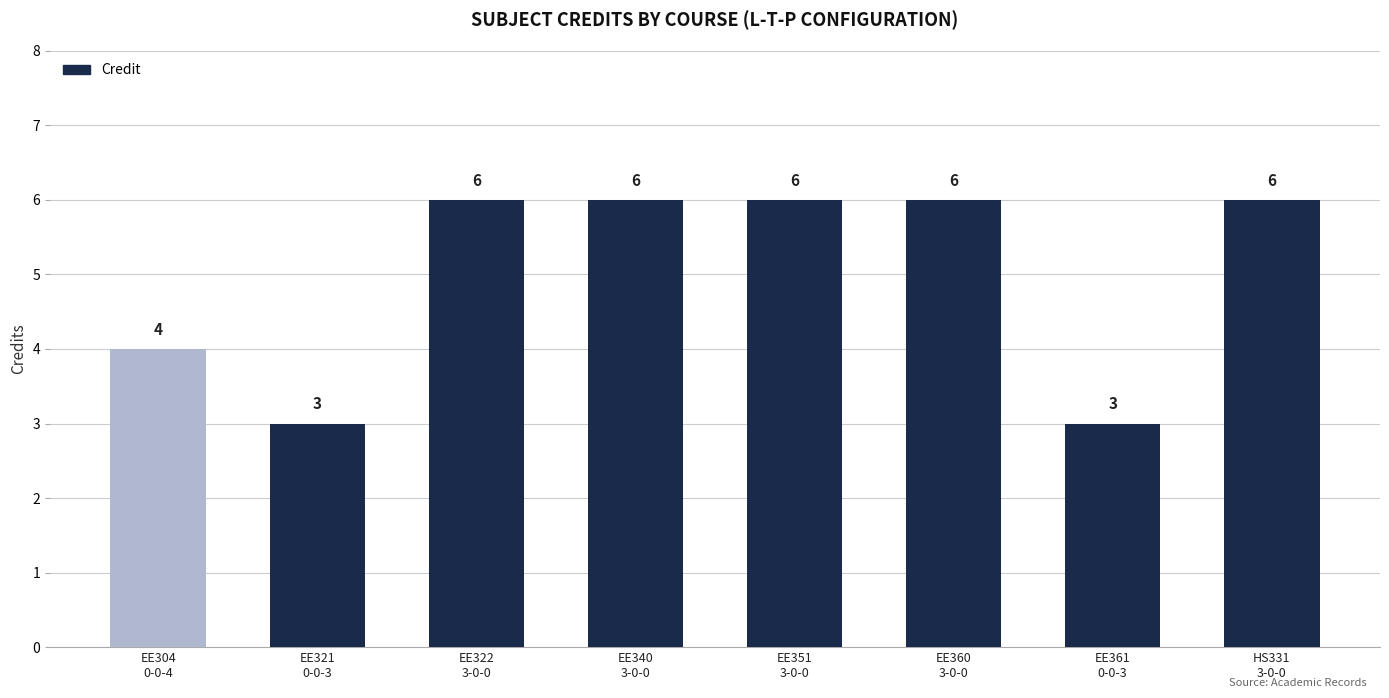

What is the greatest value displayed?

6